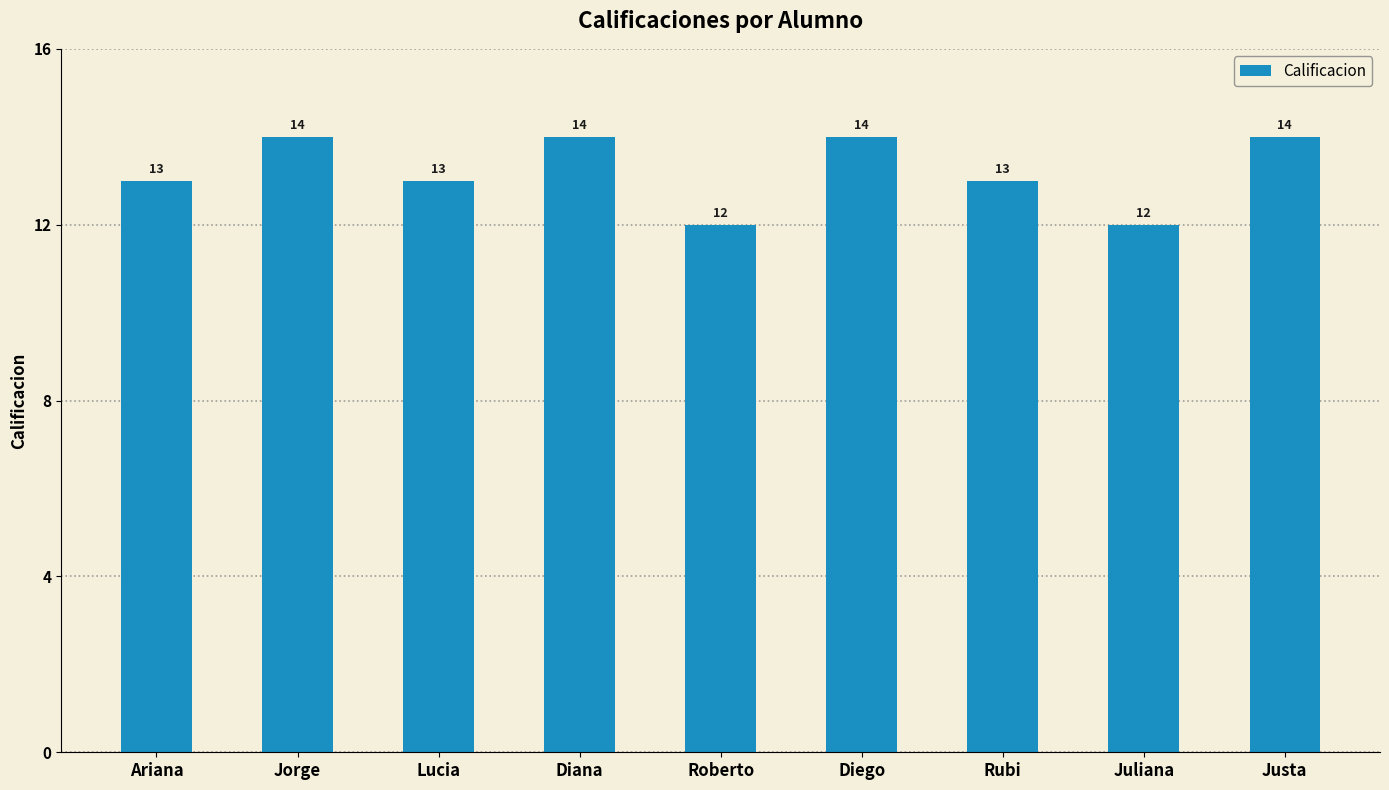

What is the label of the 5th bar from the left?

Roberto